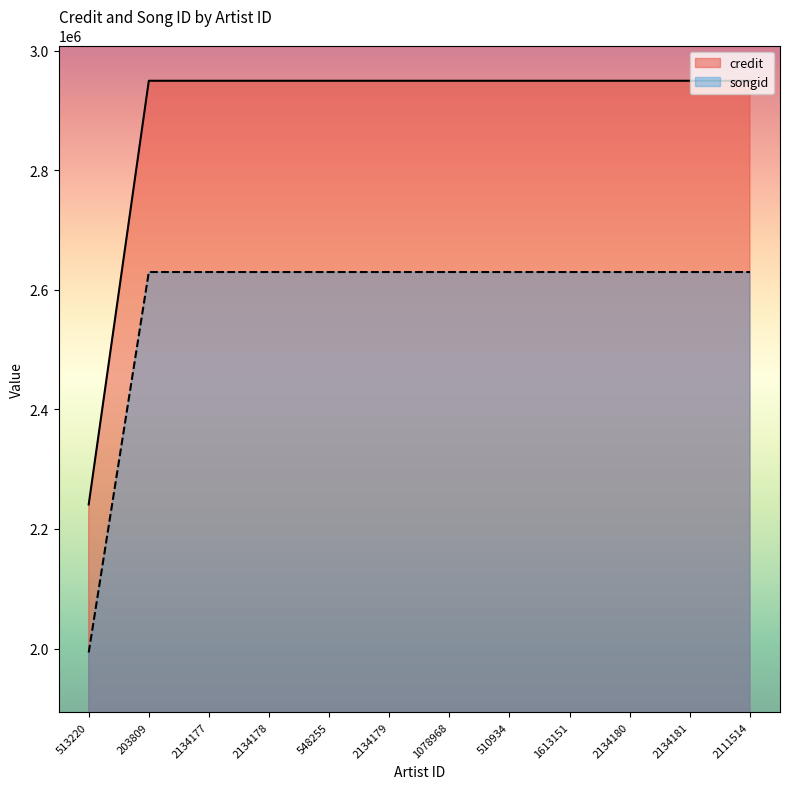

Which series changed the most between 1613151 and 2134180?

credit